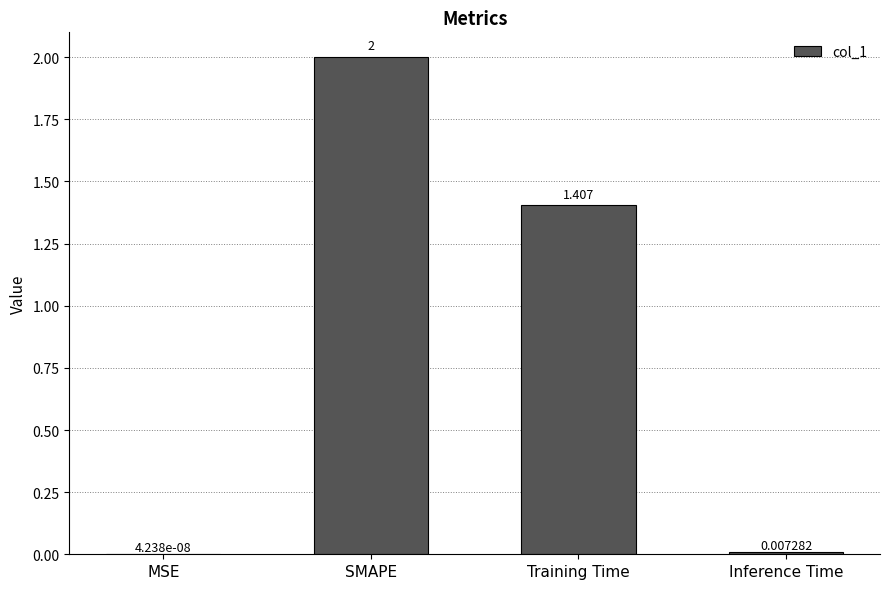

Where is the data nearest to the value 1?

Training Time